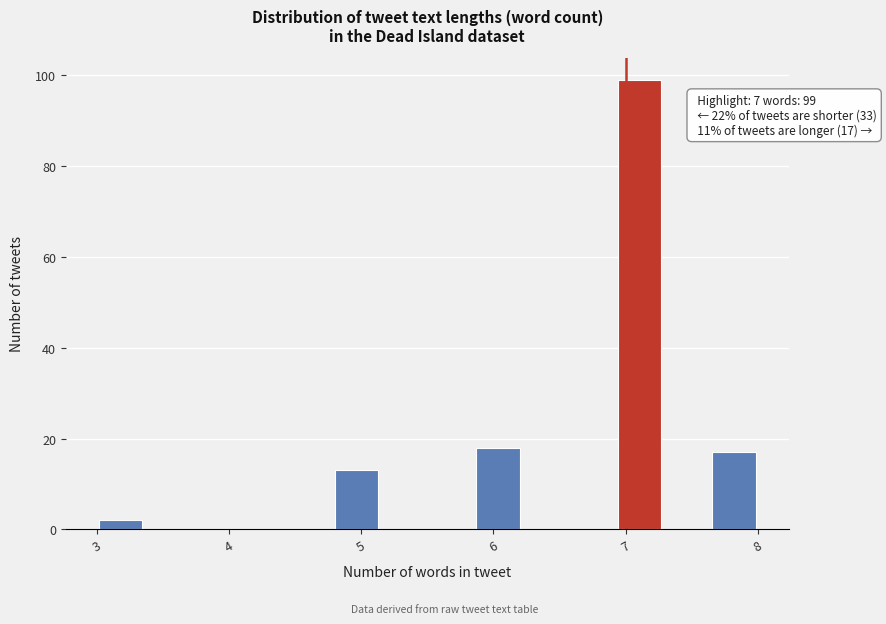

Read against the x-axis, roughly where is the centre of the tallest bar?

7.1